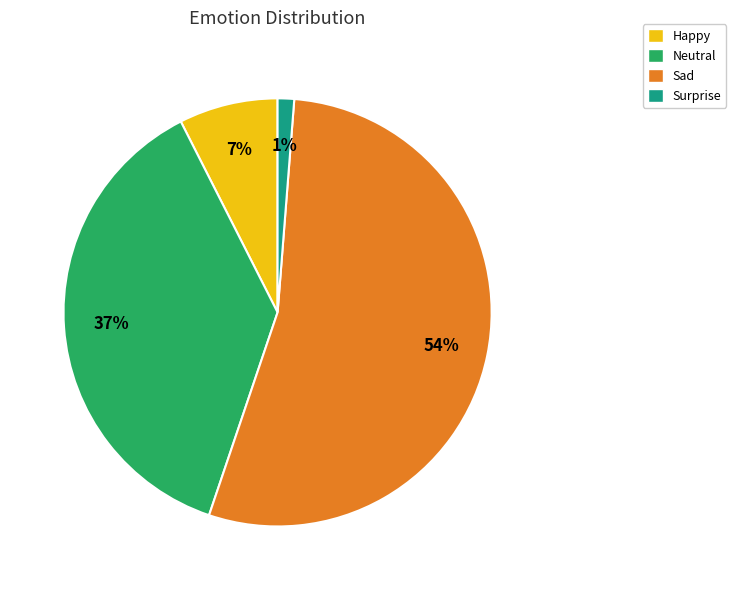

Is there any slice that represents more than half of the pie?

Yes